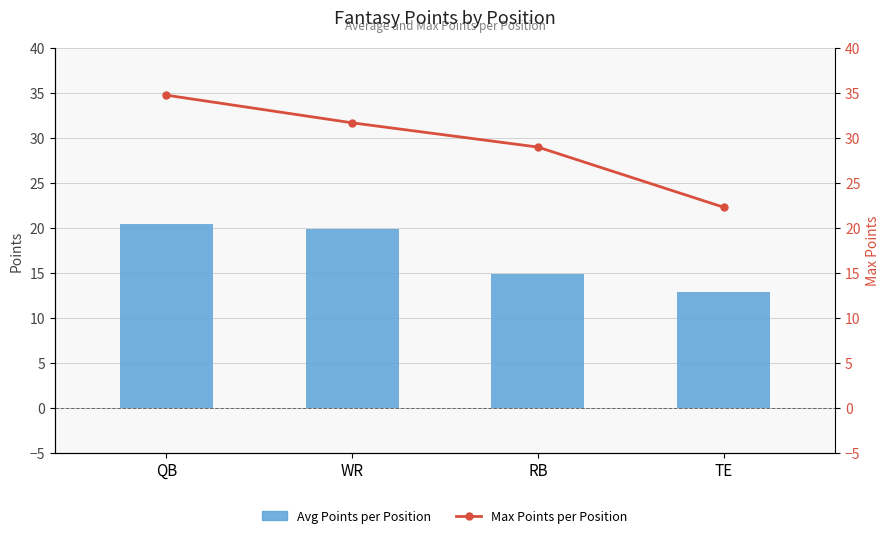

What is the highest value of the Avg Points per Position series?

20.4